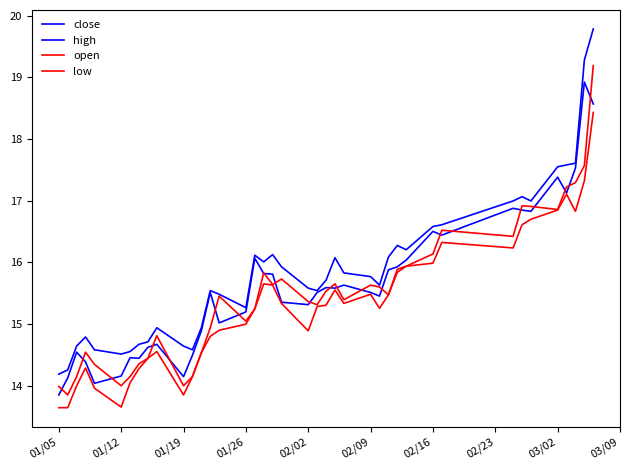

Does the chart display data point markers on the line(s)?

No